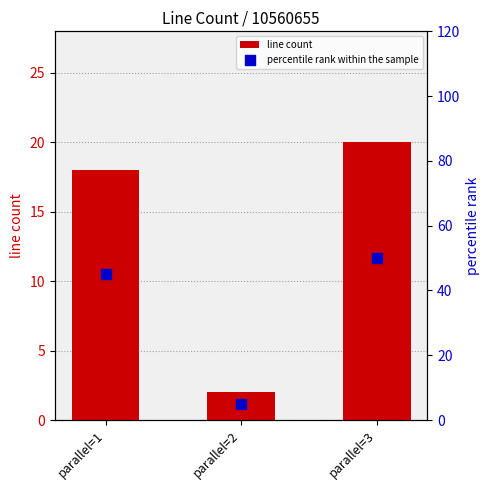

Which series has the largest Y range (max minus min)?

percentile rank within the sample